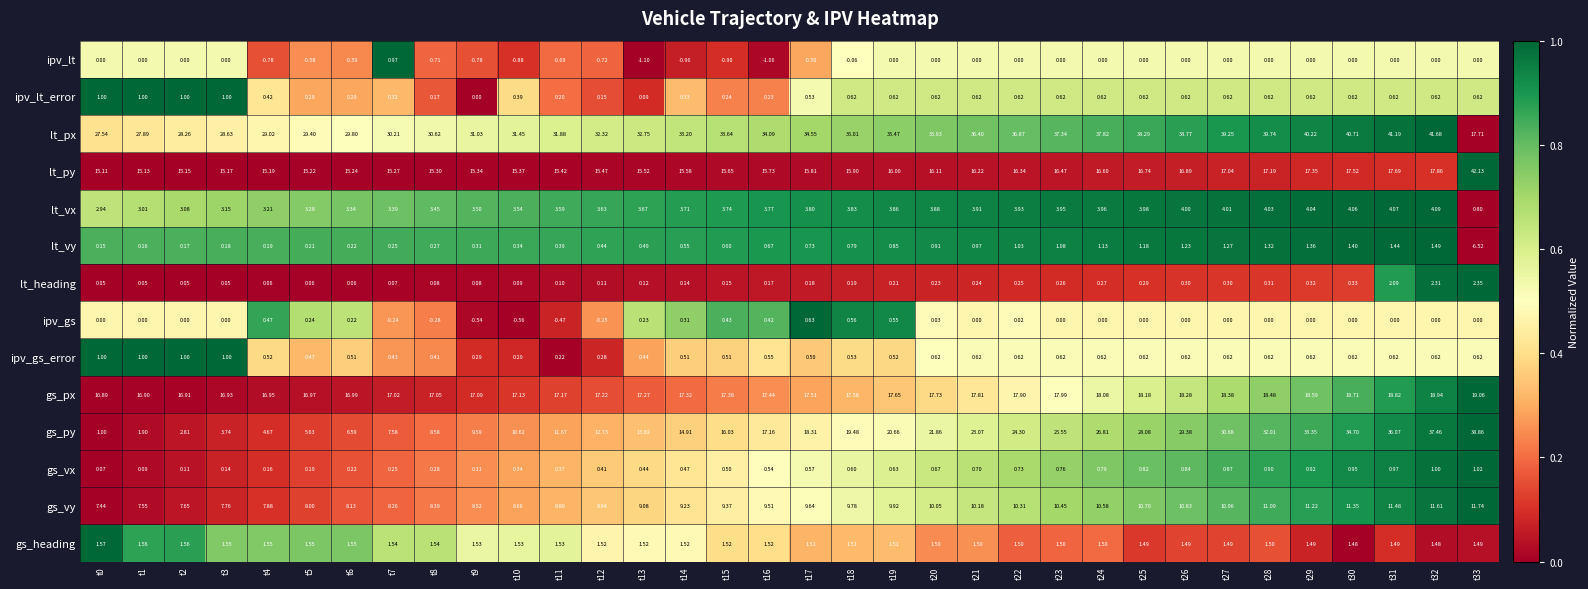

Which label corresponds to the smallest value in the chart?

t33